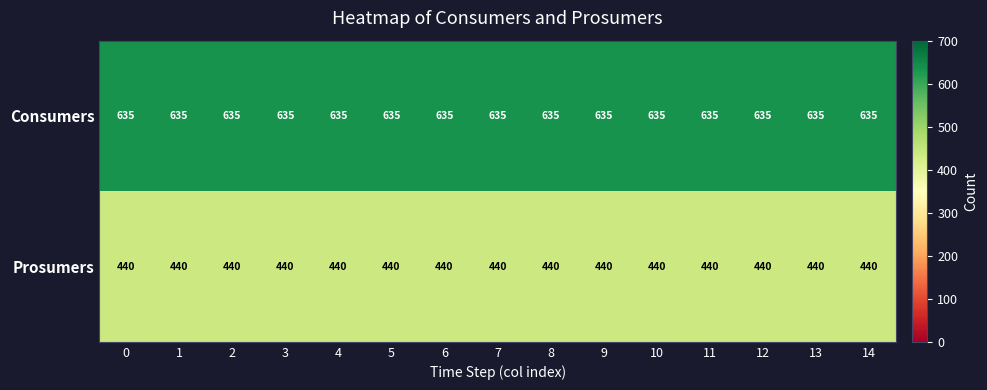

What is the spread (max minus min) of values at 9?

195